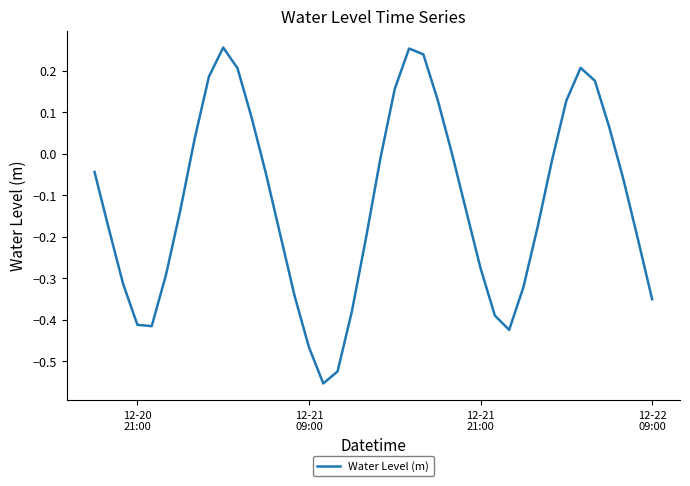

What is the difference between the maximum and minimum values?

0.8